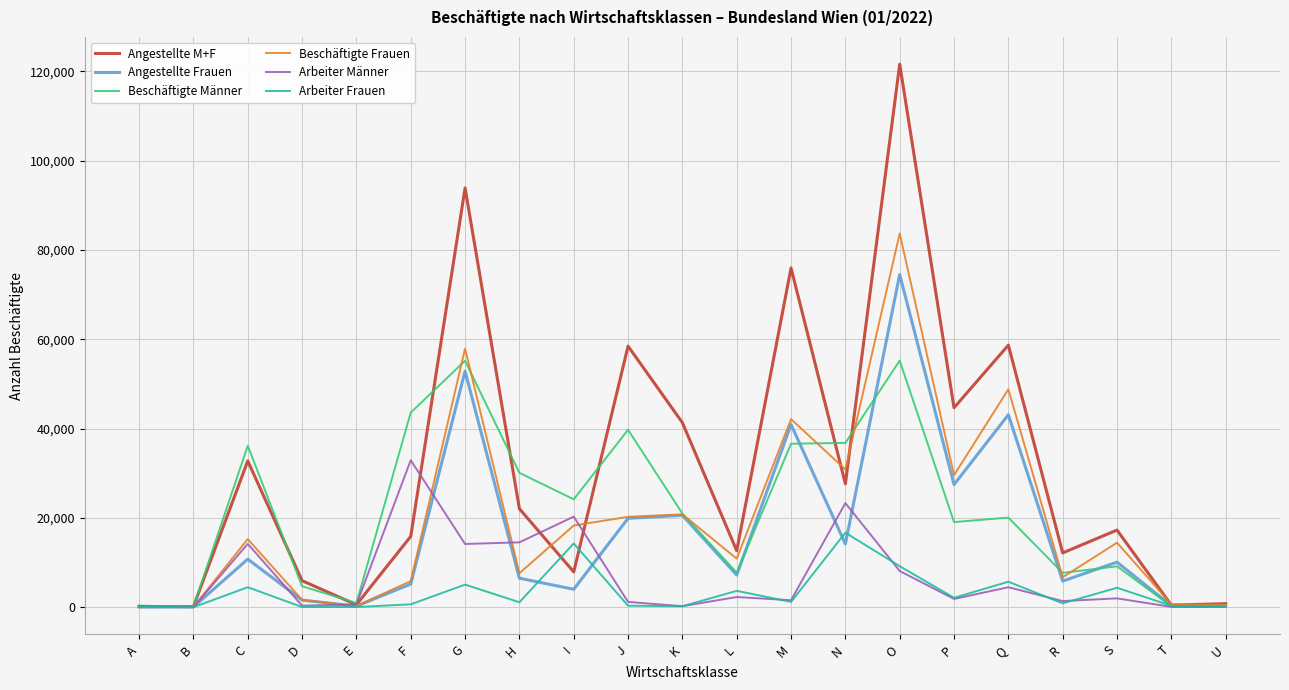

How many categories are shown in the chart?

21